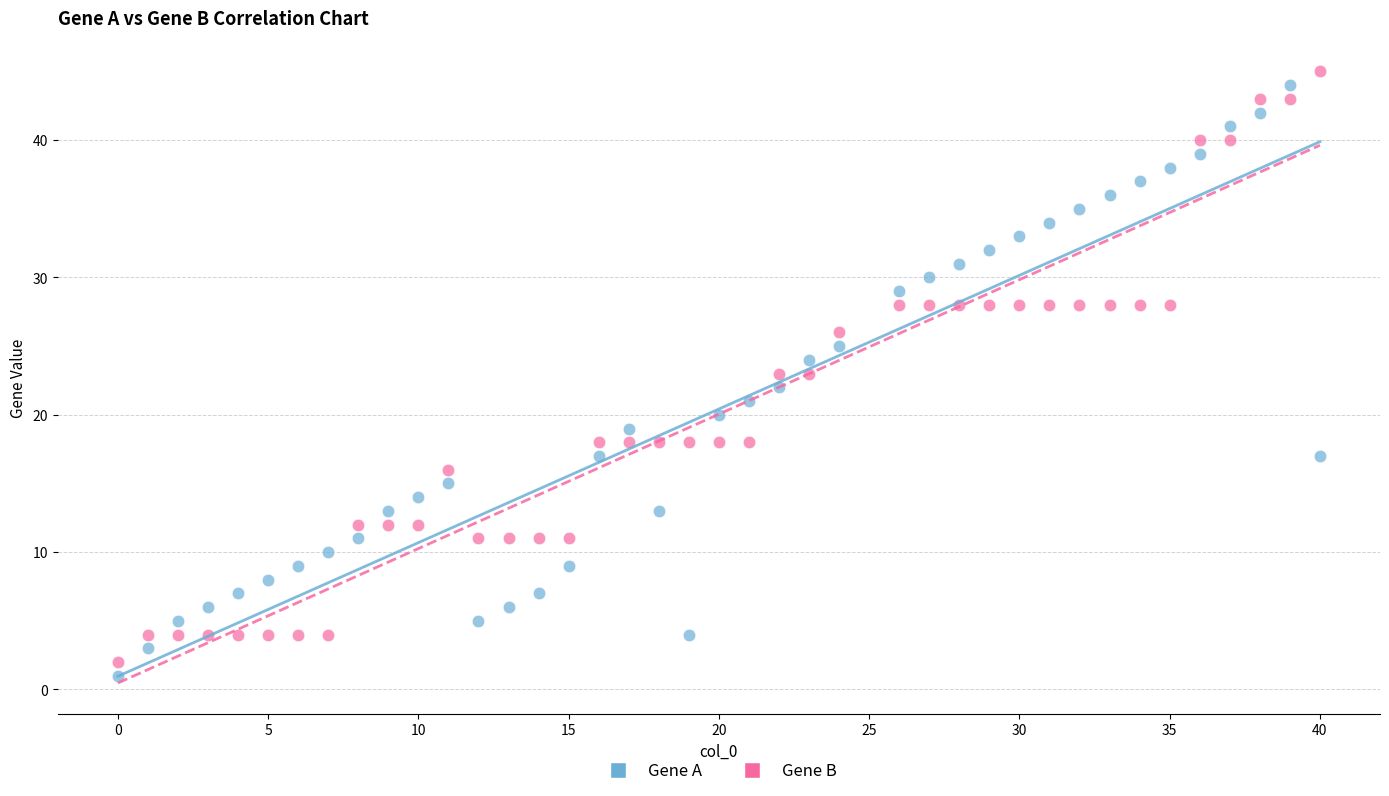

What is the X range (max minus min) for the scatter plot?

40